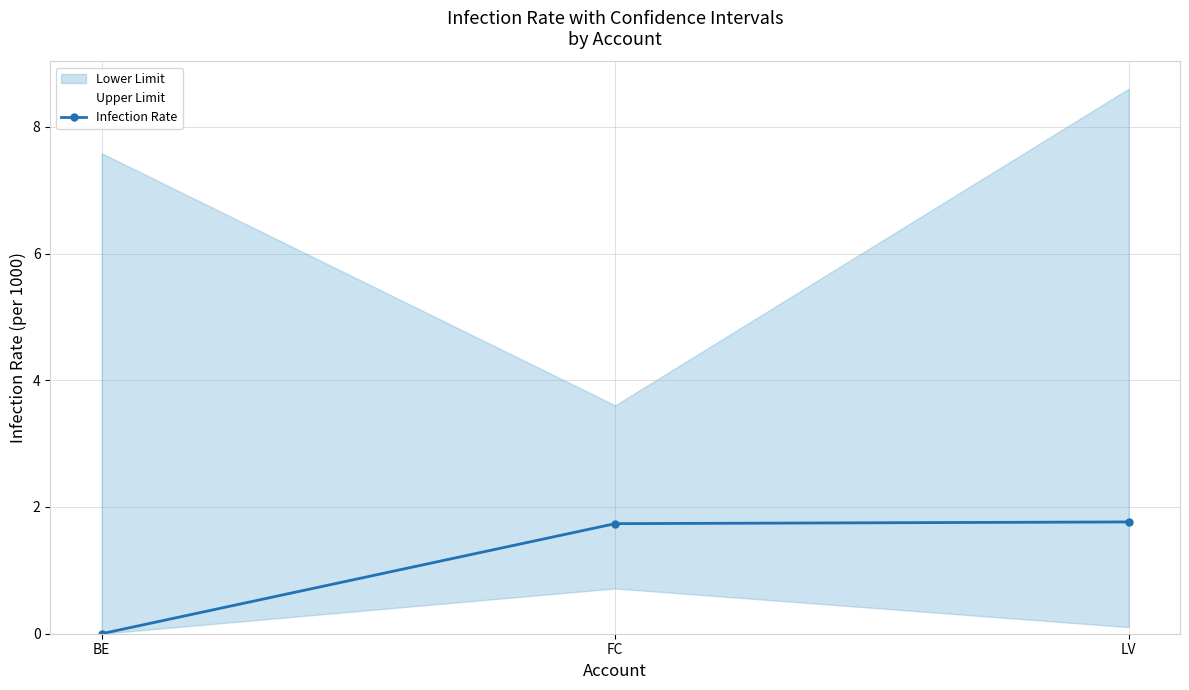

Rank the categories by value from highest to lowest.

LV, FC, BE